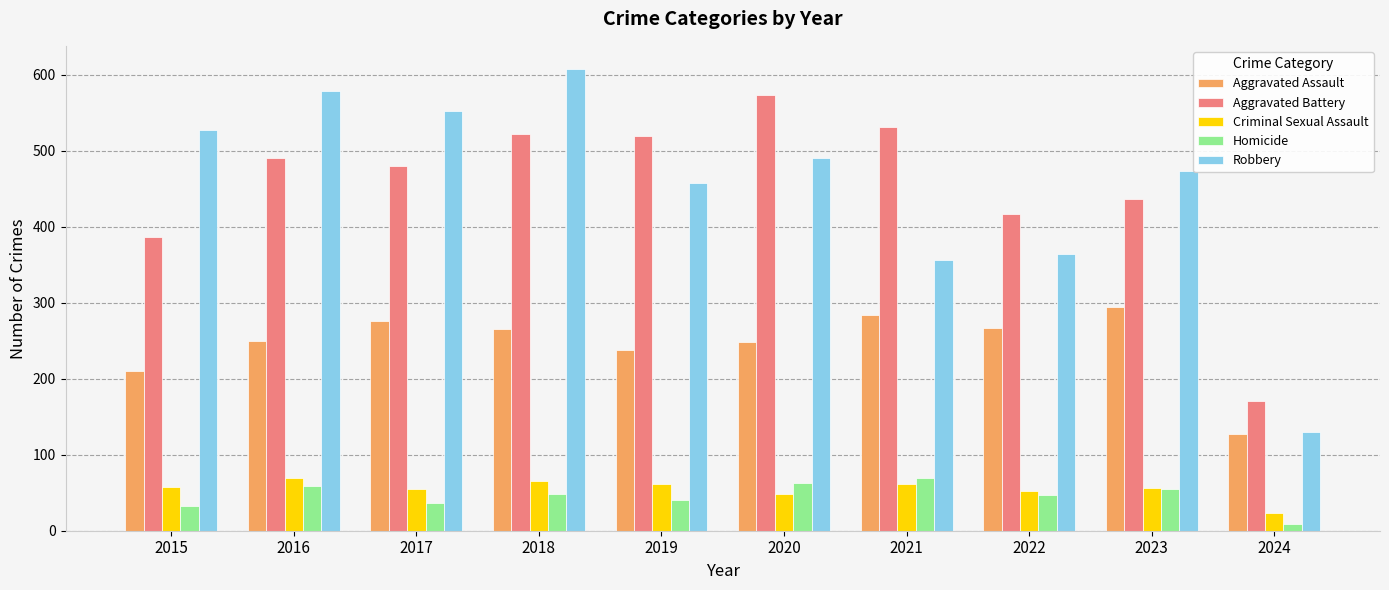

Where is Criminal Sexual Assault nearest to the value 46?

2020